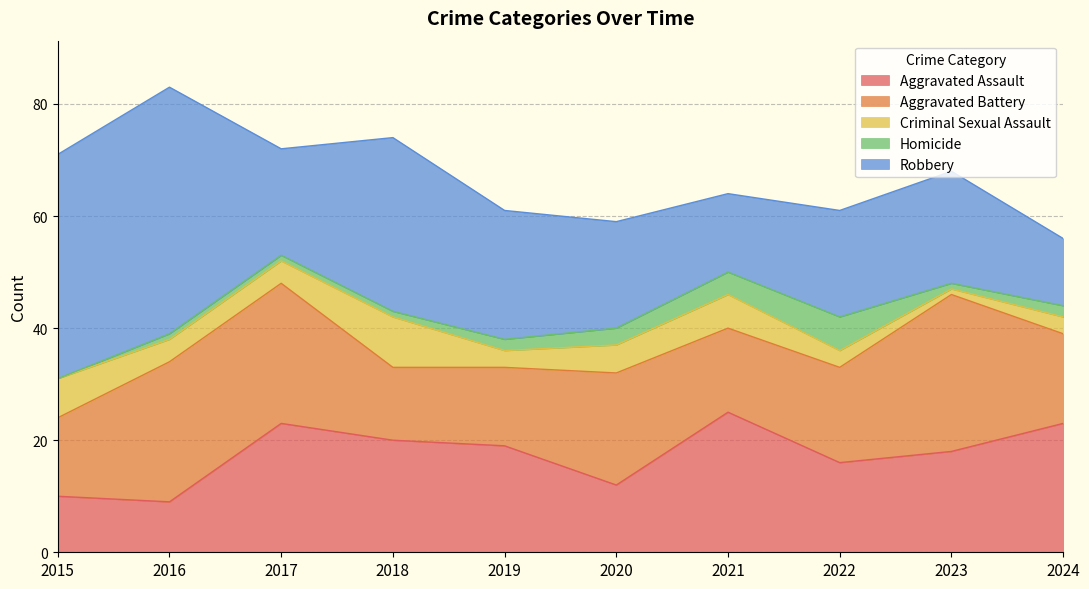

Which has a higher value, 2015 or 2022?

2022